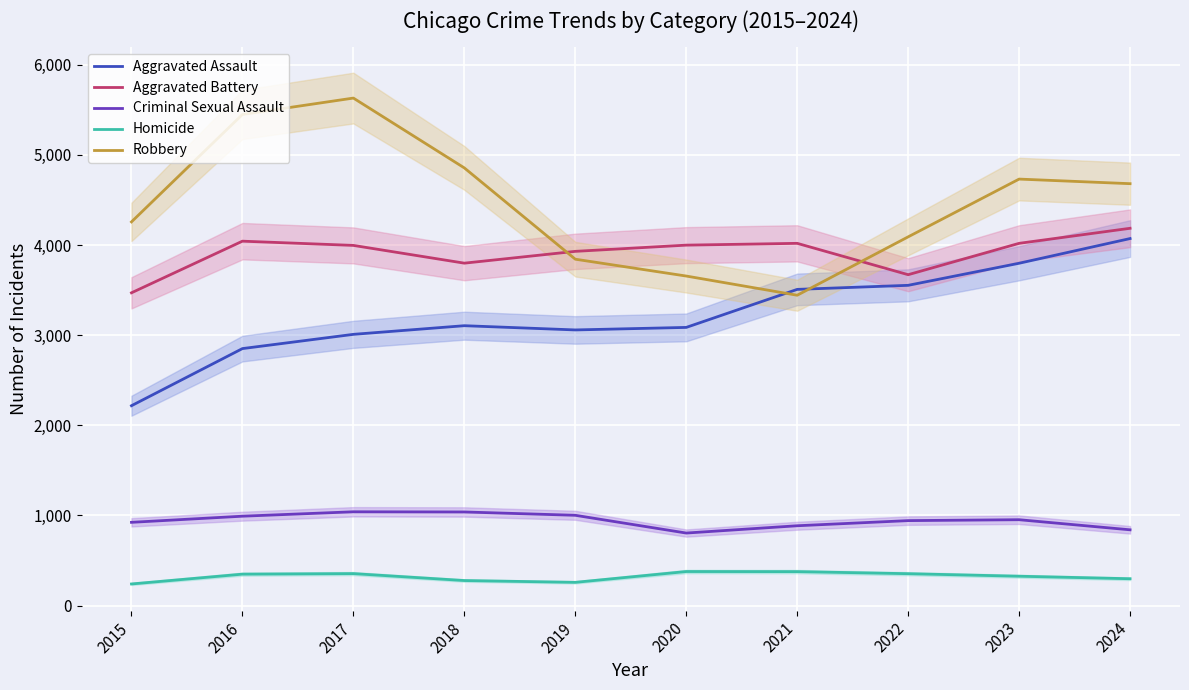

Is it true that Aggravated Battery equals 3930 at 2019?

True